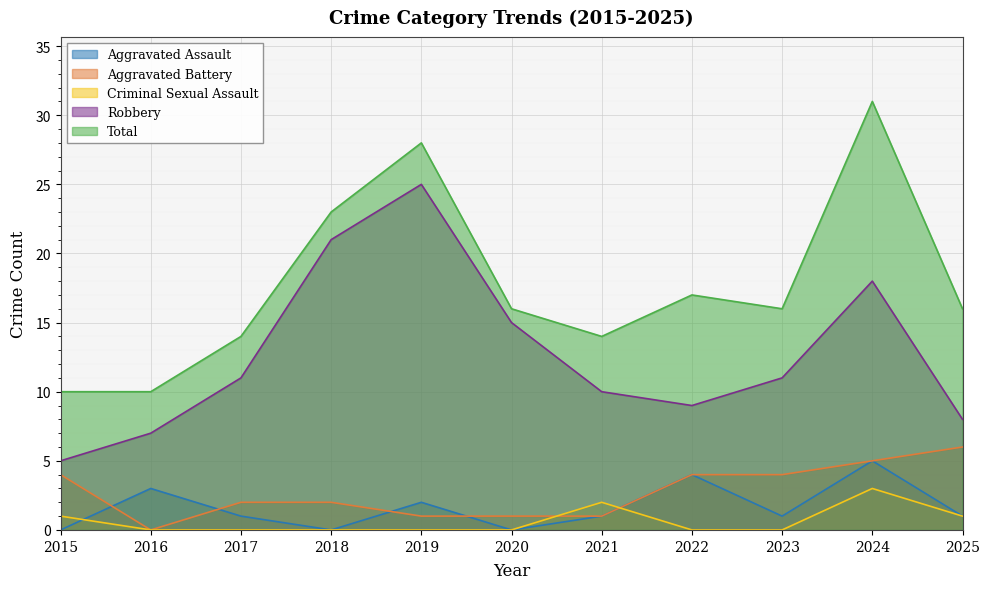

Reading left to right, extract all data points from this chart.

Aggravated Assault: 2015=0	2016=3	2017=1	2018=0	2019=2	2020=0	2021=1	2022=4	2023=1	2024=5	2025=1
Aggravated Battery: 2015=4	2016=0	2017=2	2018=2	2019=1	2020=1	2021=1	2022=4	2023=4	2024=5	2025=6
Criminal Sexual Assault: 2015=1	2016=0	2017=0	2018=0	2019=0	2020=0	2021=2	2022=0	2023=0	2024=3	2025=1
Robbery: 2015=5	2016=7	2017=11	2018=21	2019=25	2020=15	2021=10	2022=9	2023=11	2024=18	2025=8
Total: 2015=10	2016=10	2017=14	2018=23	2019=28	2020=16	2021=14	2022=17	2023=16	2024=31	2025=16